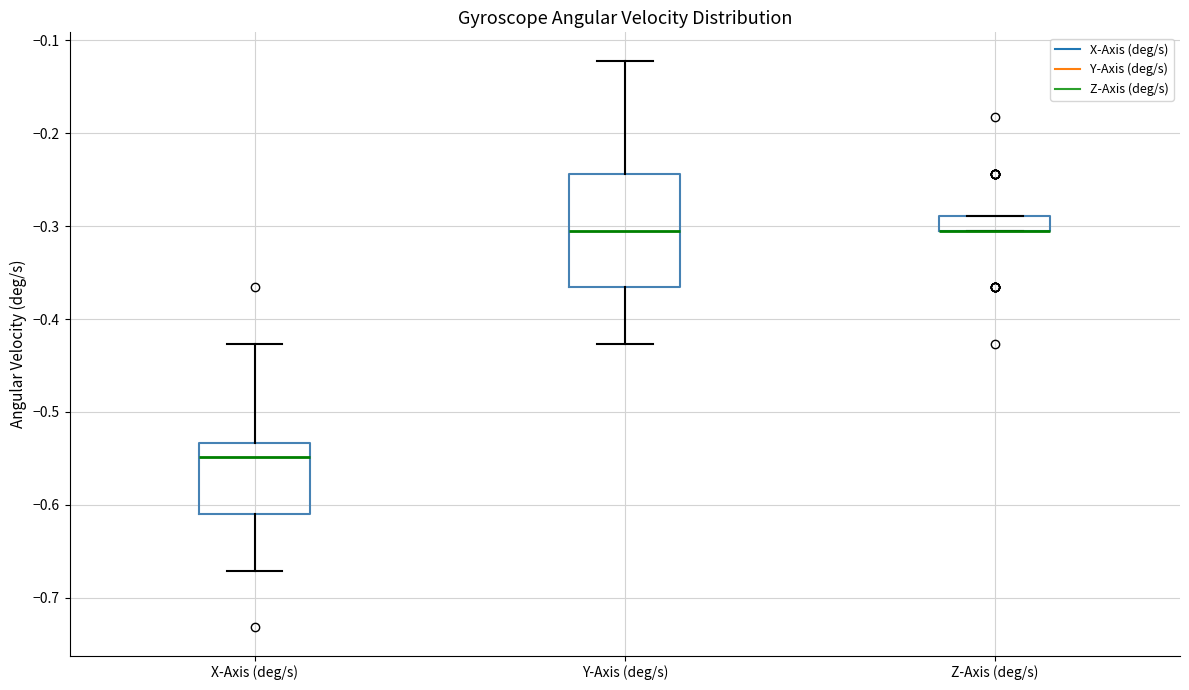

Comparing the boxes themselves (not the whiskers), which one is the tallest?

Y-Axis (deg/s)